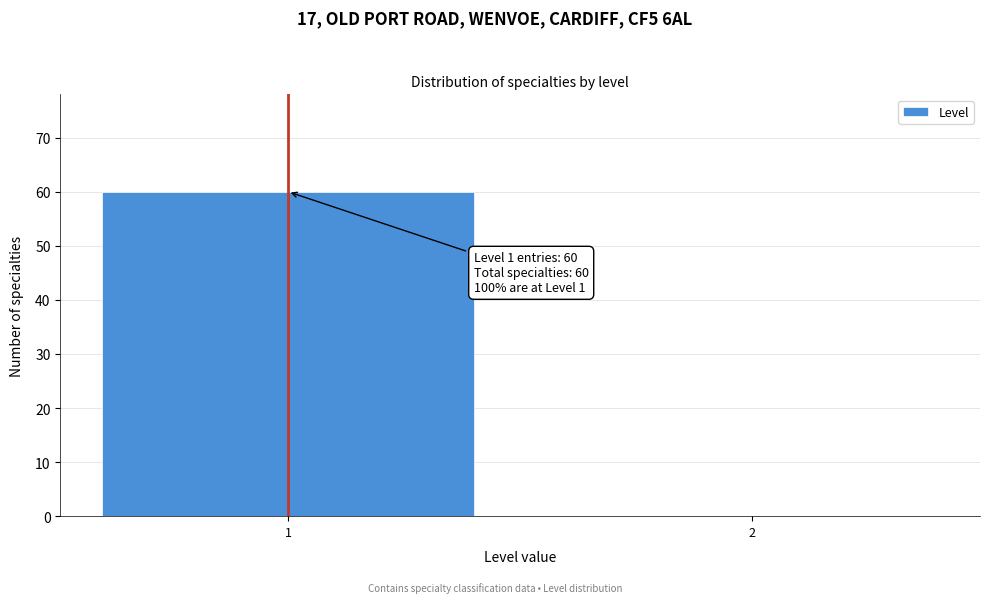

Reading left to right, extract all data points from this chart.

1=60	2=0